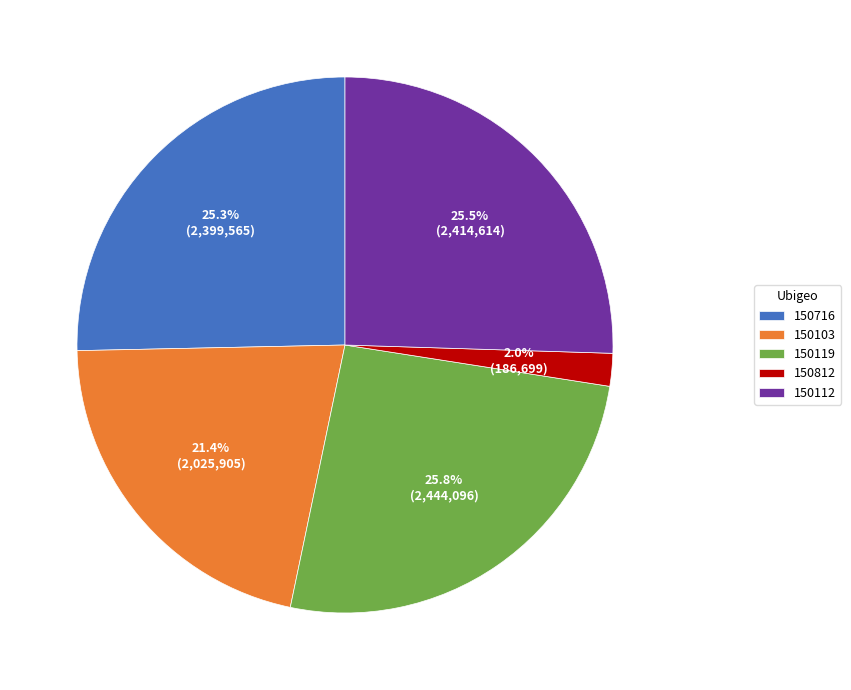

What portion of the pie excludes 150112?

74.5%